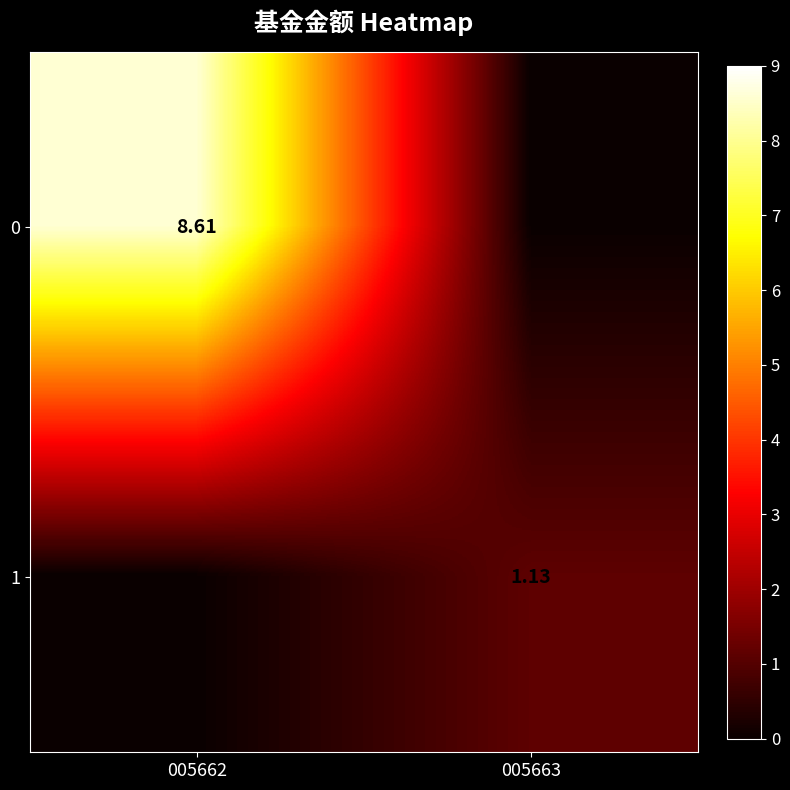

The 0 series shows 8.6 at 005662. True or false?

True